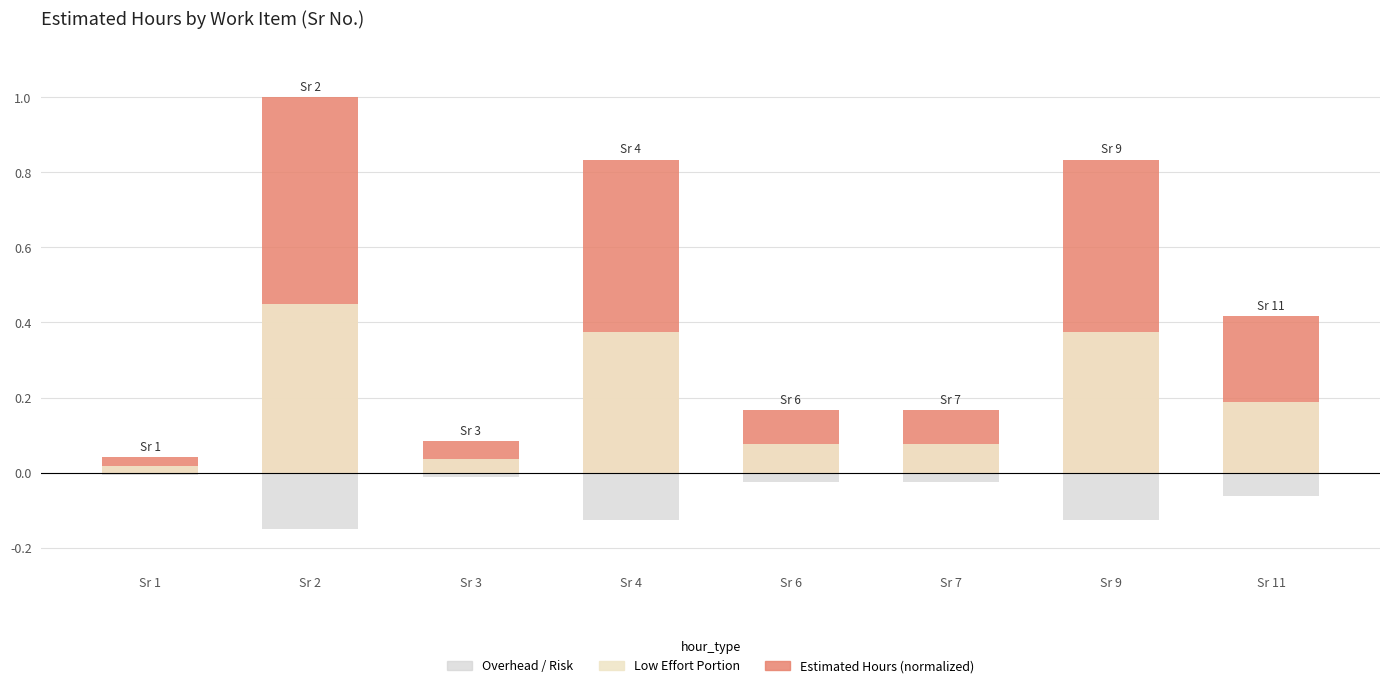

The Overhead / Risk series shows -0.0 at Sr 1. True or false?

True